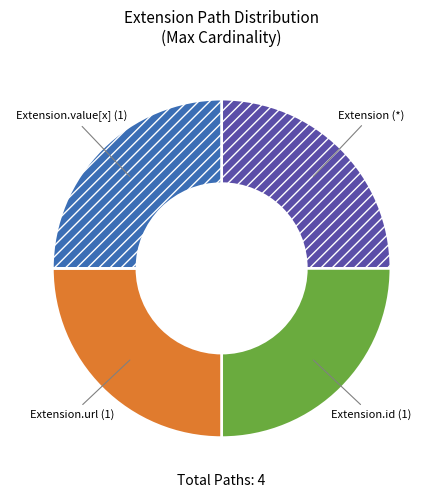

Is it true that Extension.id (1) is 25% of the pie?

True